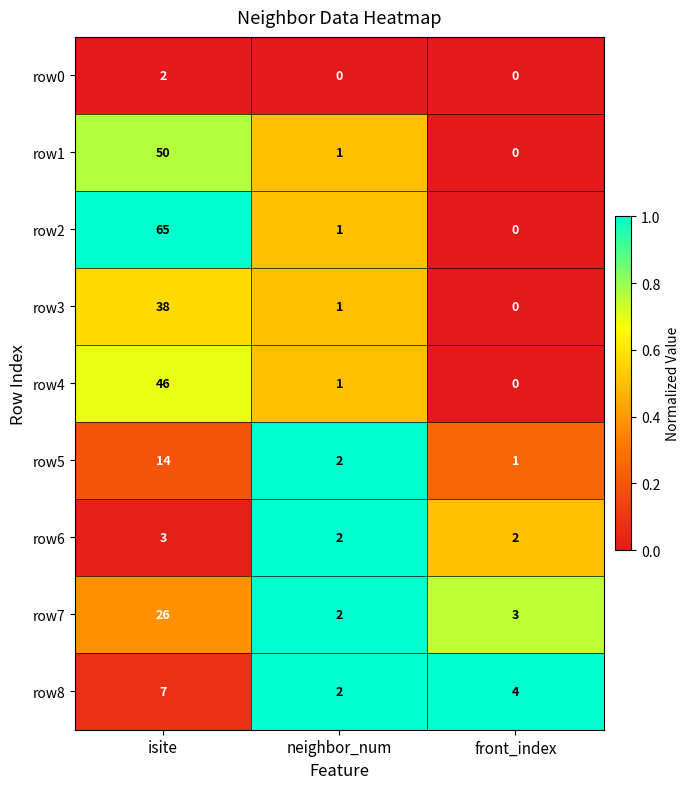

Between isite and neighbor_num, which series saw the biggest shift?

row2